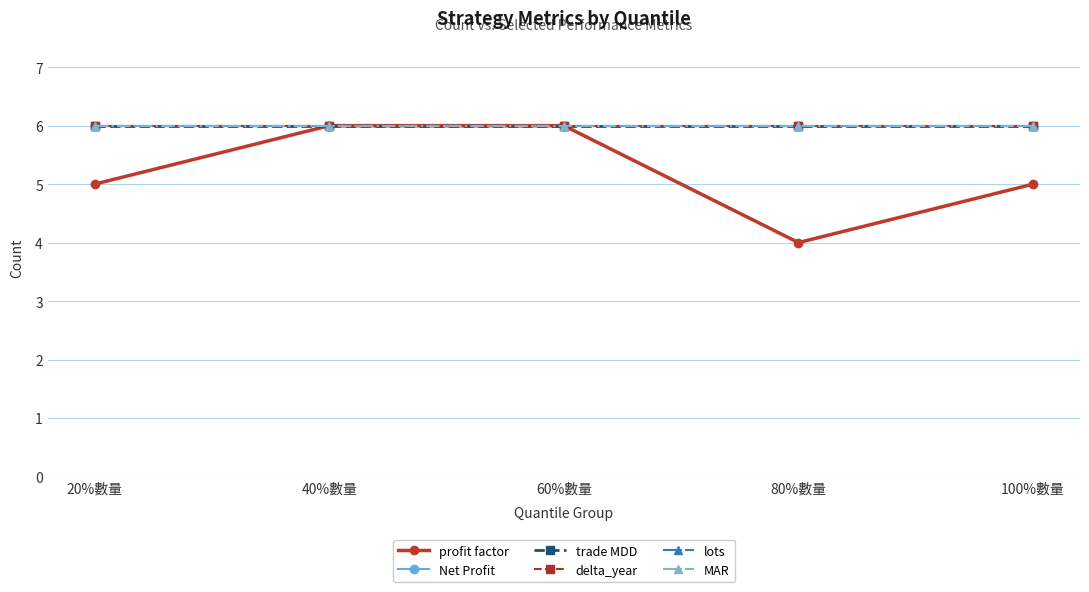

What position from the right is 60%數量?

3